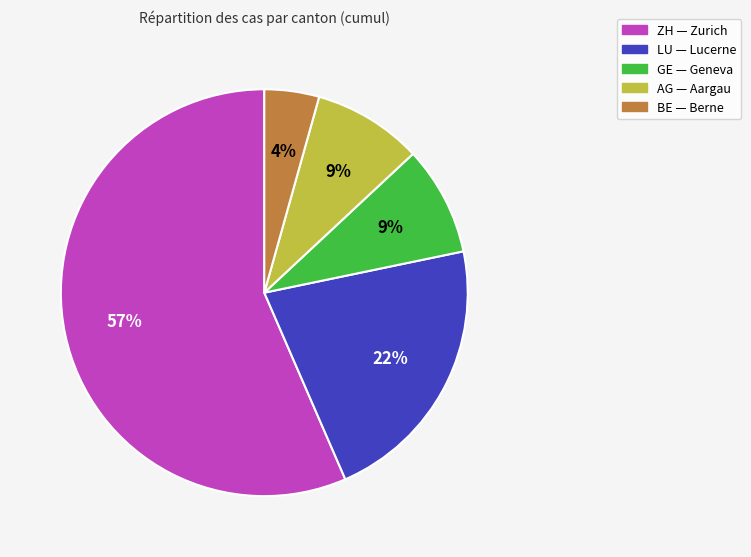

To the nearest percent, what is the average slice percentage?

20%